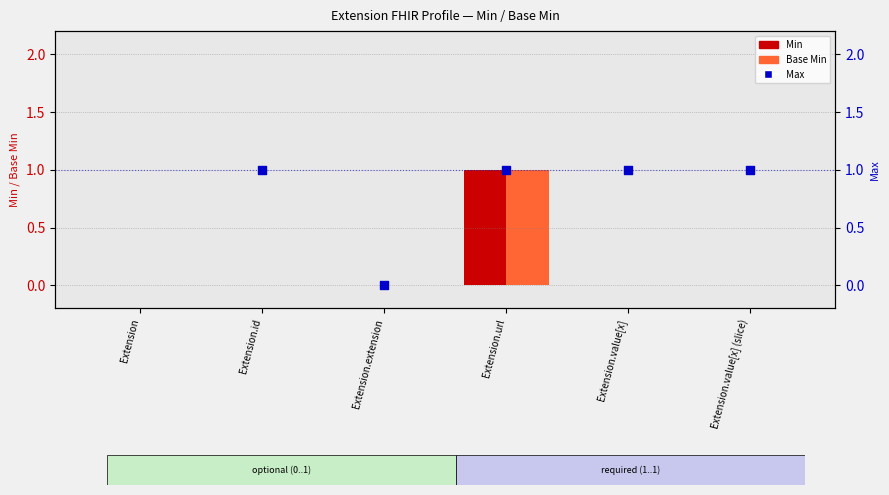

Which series reaches the maximum Y coordinate?

Min